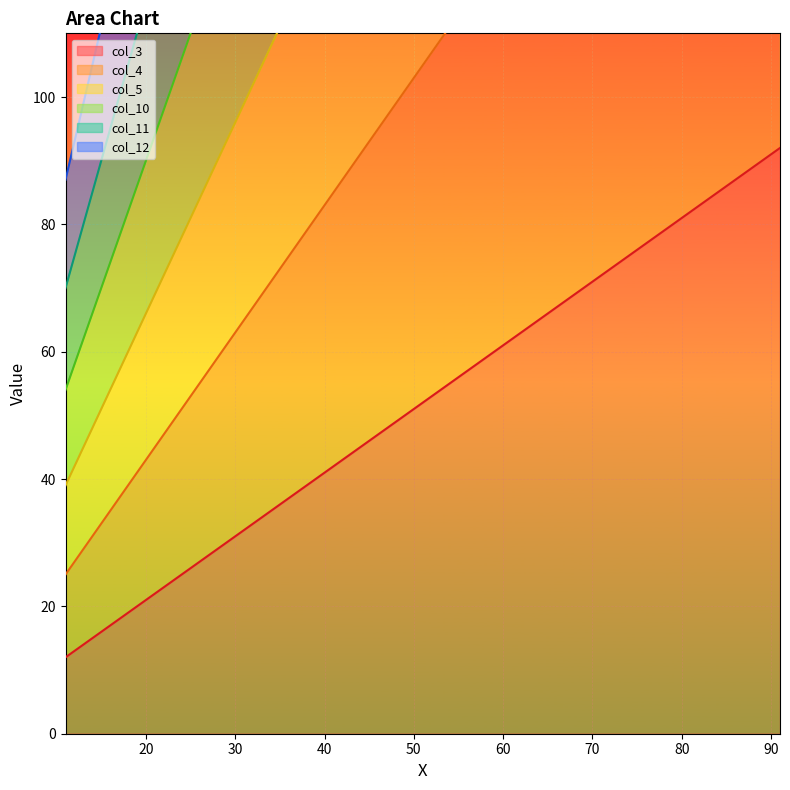

What is the smallest value displayed?

12